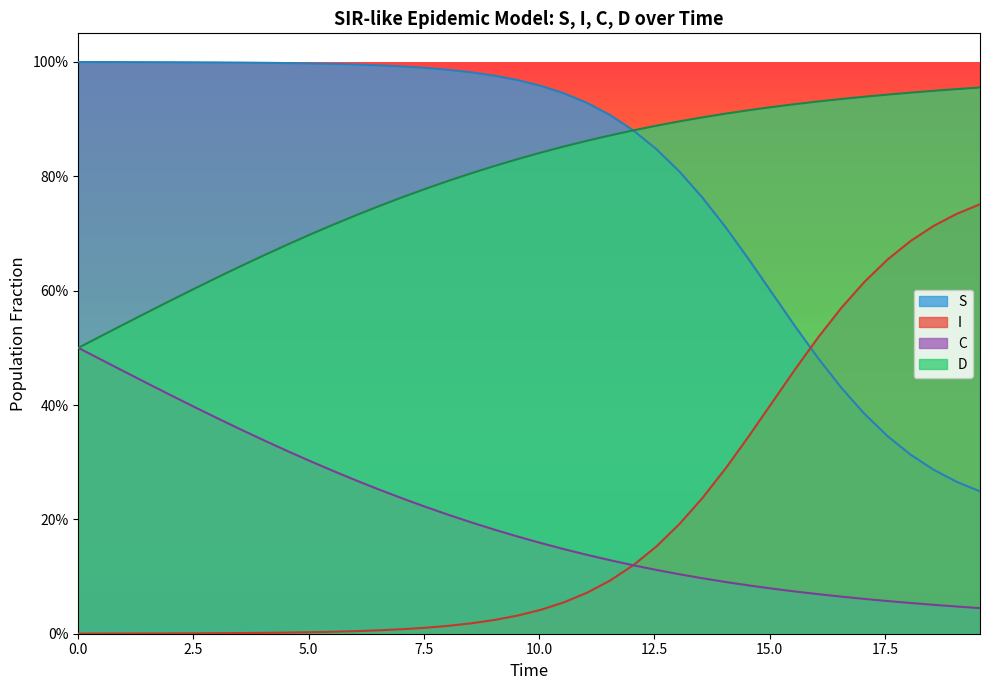

Which series ends up on top after the final intersection of I and S?

I